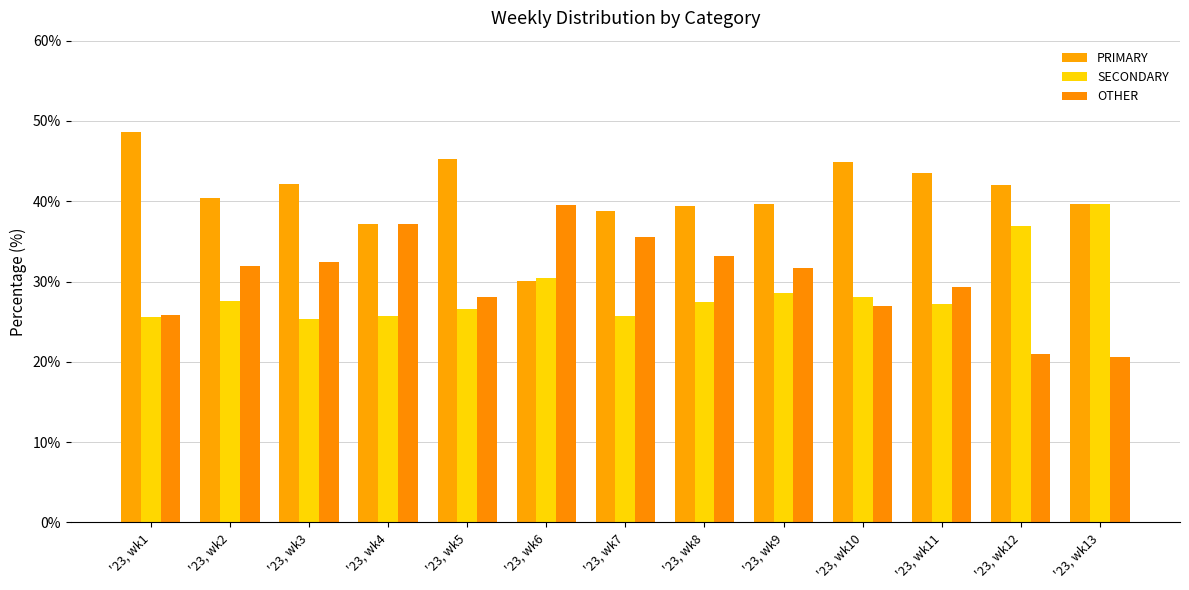

What is the value of the SECONDARY bar at the 10th from the left?

28.1